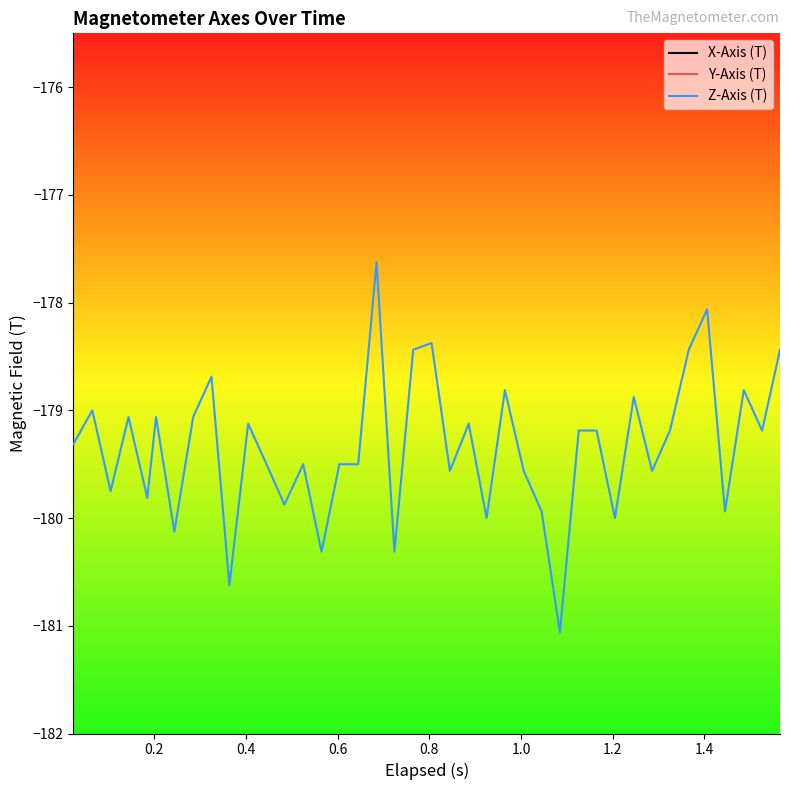

What is the value of the Y-Axis (T) point at the 20th from the left?

21.9